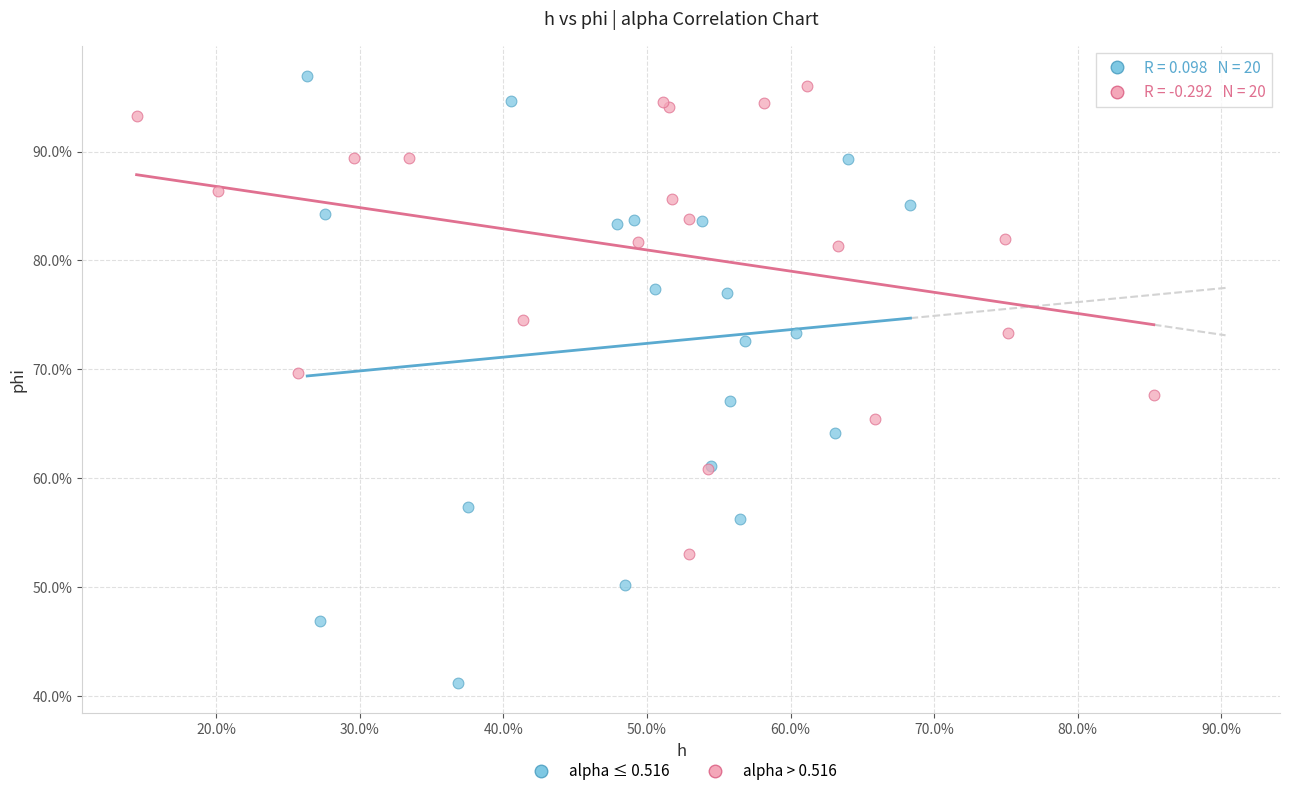

Which series reaches the maximum Y coordinate?

alpha ≤ 0.516